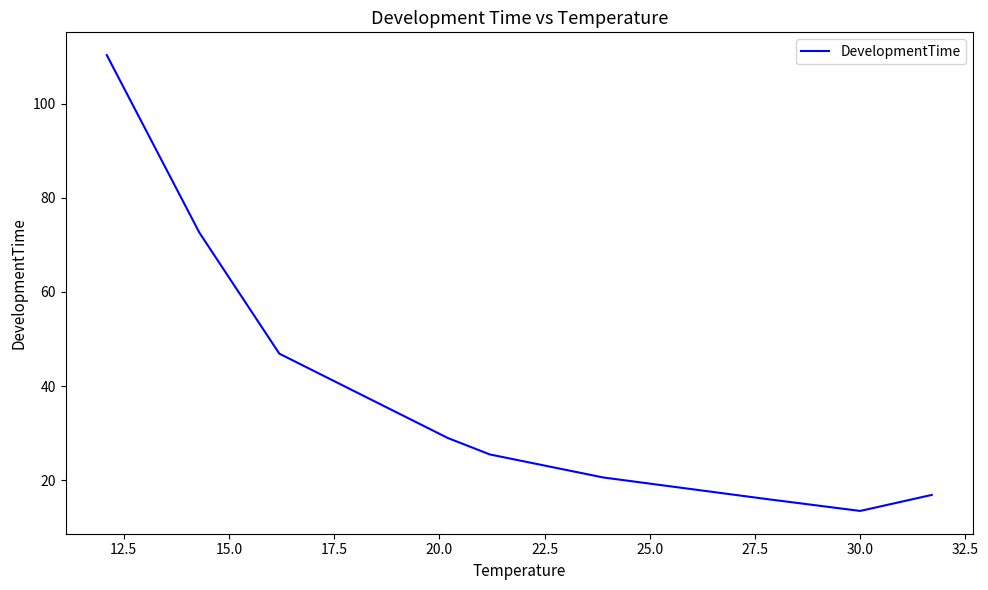

Reading right to left, list all the values displayed in this chart.

16.9	13.5	16.0	20.6	25.5	29.0	46.9	72.6	110.3